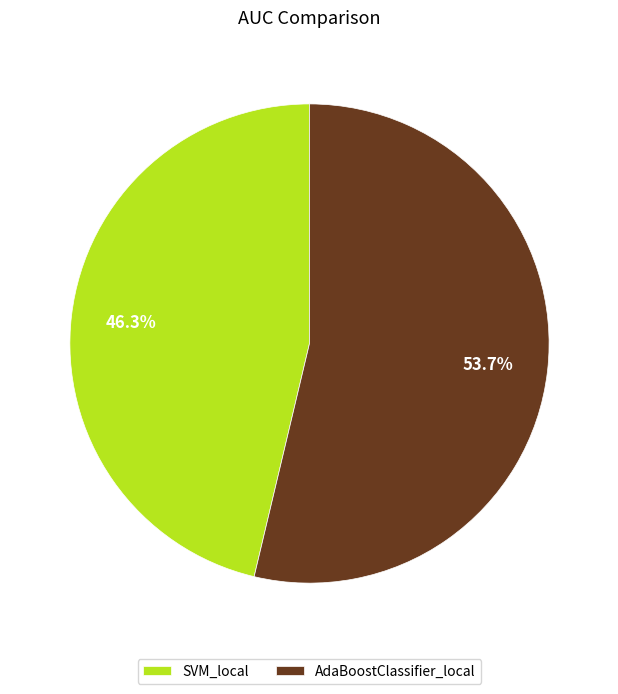

Does any single category account for the majority?

Yes